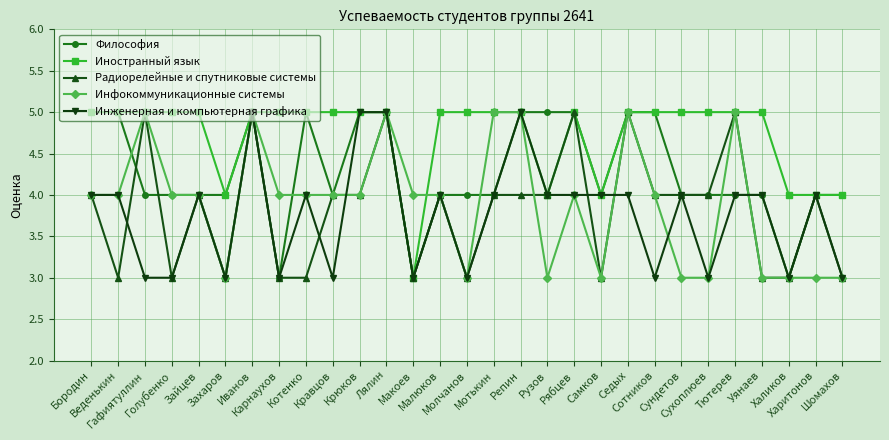

Reading left to right, what are all the values shown in this chart?

Философия: Бородин=5	Веденькин=5	Гафиятуллин=4	Голубенко=4	Зайцев=4	Захаров=4	Иванов=5	Карнаухов=3	Котенко=5	Кравцов=4	Крюков=5	Лялин=5	Макоев=3	Малюков=4	Молчанов=4	Мотькин=4	Репин=5	Рузов=5	Рябцев=5	Самков=4	Седых=5	Сотников=5	Сундетов=4	Сухоплюев=4	Тютерев=4	Уянаев=4	Халиков=3	Харитонов=4	Шомахов=4
Иностранный язык: Бородин=5	Веденькин=5	Гафиятуллин=5	Голубенко=5	Зайцев=5	Захаров=4	Иванов=5	Карнаухов=5	Котенко=5	Кравцов=5	Крюков=5	Лялин=5	Макоев=3	Малюков=5	Молчанов=5	Мотькин=5	Репин=5	Рузов=4	Рябцев=5	Самков=4	Седых=5	Сотников=5	Сундетов=5	Сухоплюев=5	Тютерев=5	Уянаев=5	Халиков=4	Харитонов=4	Шомахов=4
Радиорелейные и спутниковые системы: Бородин=4	Веденькин=3	Гафиятуллин=5	Голубенко=3	Зайцев=4	Захаров=3	Иванов=5	Карнаухов=3	Котенко=3	Кравцов=4	Крюков=4	Лялин=5	Макоев=3	Малюков=4	Молчанов=3	Мотькин=4	Репин=4	Рузов=4	Рябцев=5	Самков=3	Седых=5	Сотников=4	Сундетов=4	Сухоплюев=4	Тютерев=5	Уянаев=3	Халиков=3	Харитонов=4	Шомахов=3
Инфокоммуникационные системы: Бородин=4	Веденькин=4	Гафиятуллин=5	Голубенко=4	Зайцев=4	Захаров=3	Иванов=5	Карнаухов=4	Котенко=4	Кравцов=4	Крюков=4	Лялин=5	Макоев=4	Малюков=4	Молчанов=3	Мотькин=5	Репин=5	Рузов=3	Рябцев=4	Самков=3	Седых=5	Сотников=4	Сундетов=3	Сухоплюев=3	Тютерев=5	Уянаев=3	Халиков=3	Харитонов=3	Шомахов=3
Инженерная и компьютерная графика: Бородин=4	Веденькин=4	Гафиятуллин=3	Голубенко=3	Зайцев=4	Захаров=3	Иванов=5	Карнаухов=3	Котенко=4	Кравцов=3	Крюков=5	Лялин=5	Макоев=3	Малюков=4	Молчанов=3	Мотькин=4	Репин=5	Рузов=4	Рябцев=4	Самков=4	Седых=4	Сотников=3	Сундетов=4	Сухоплюев=3	Тютерев=4	Уянаев=4	Халиков=3	Харитонов=4	Шомахов=3